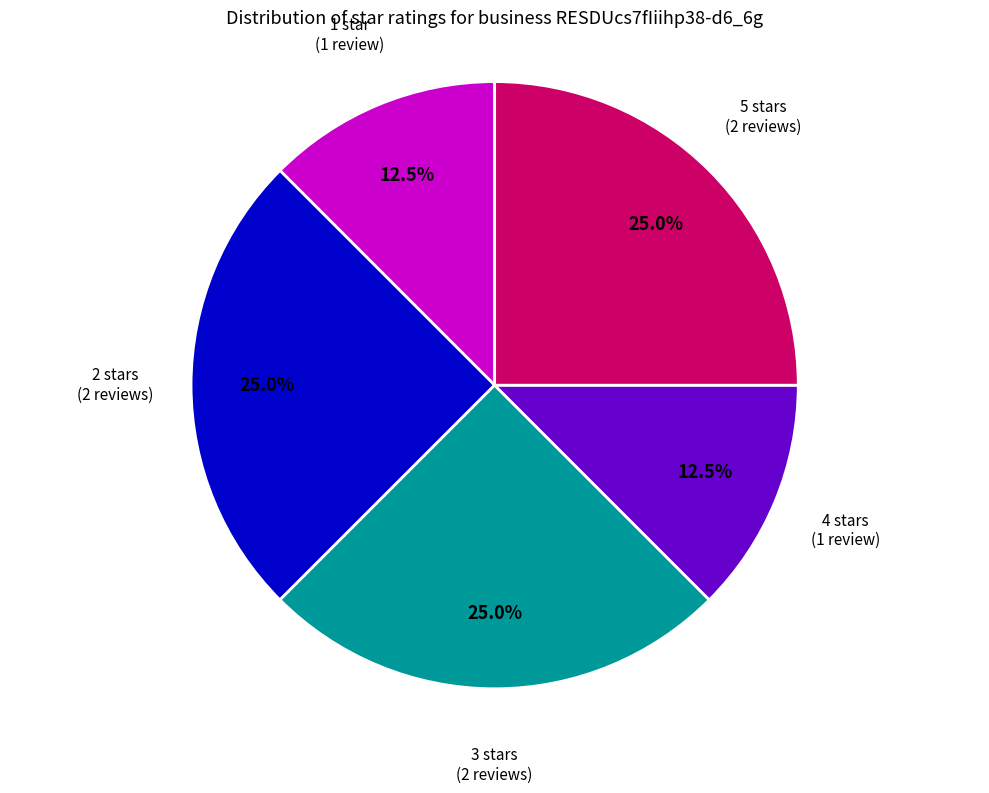

Is 4 stars the majority of the pie?

No